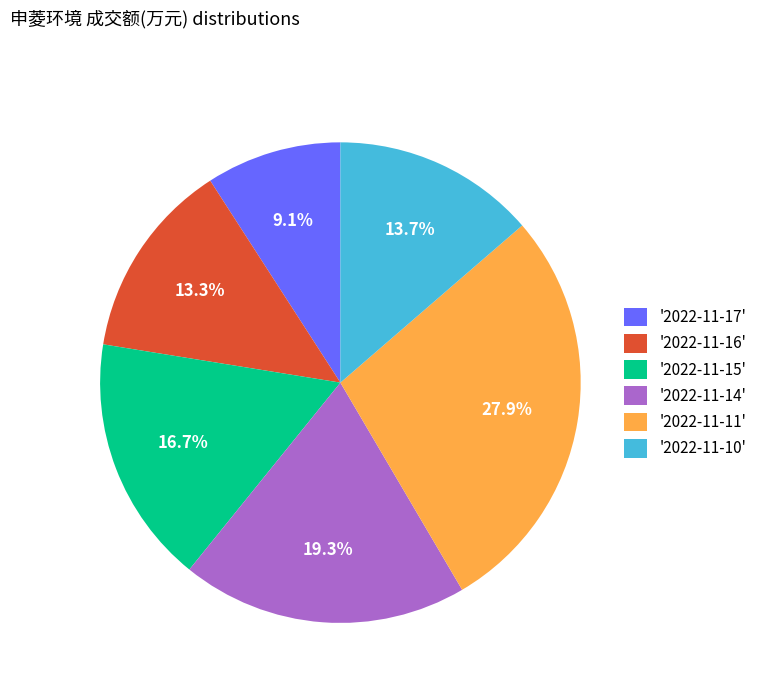

Is there a majority slice in this chart?

No